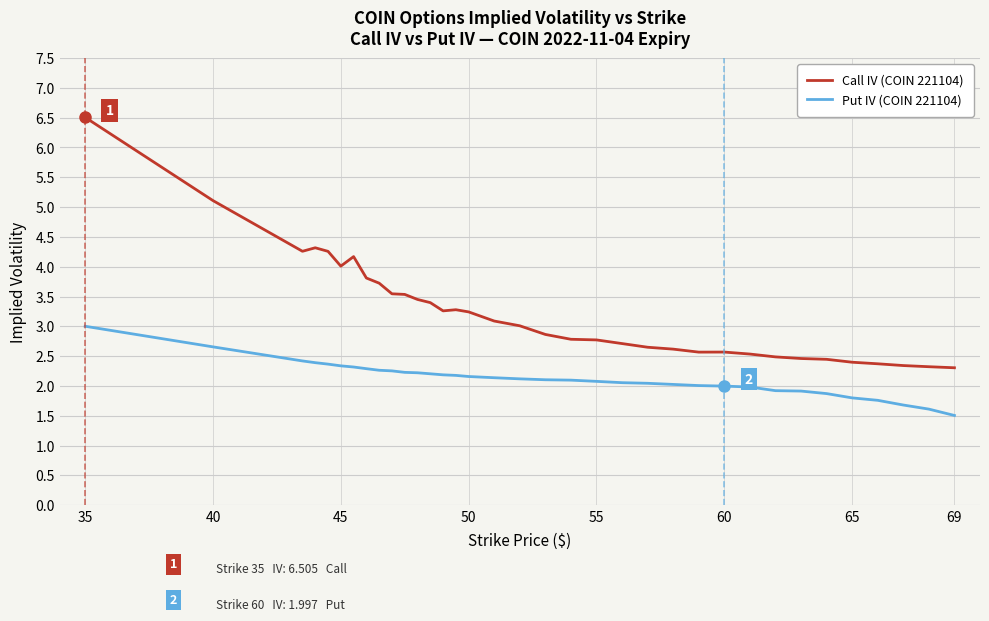

List the series in order of their overall mean, lowest first.

Put IV (COIN 221104), Call IV (COIN 221104)